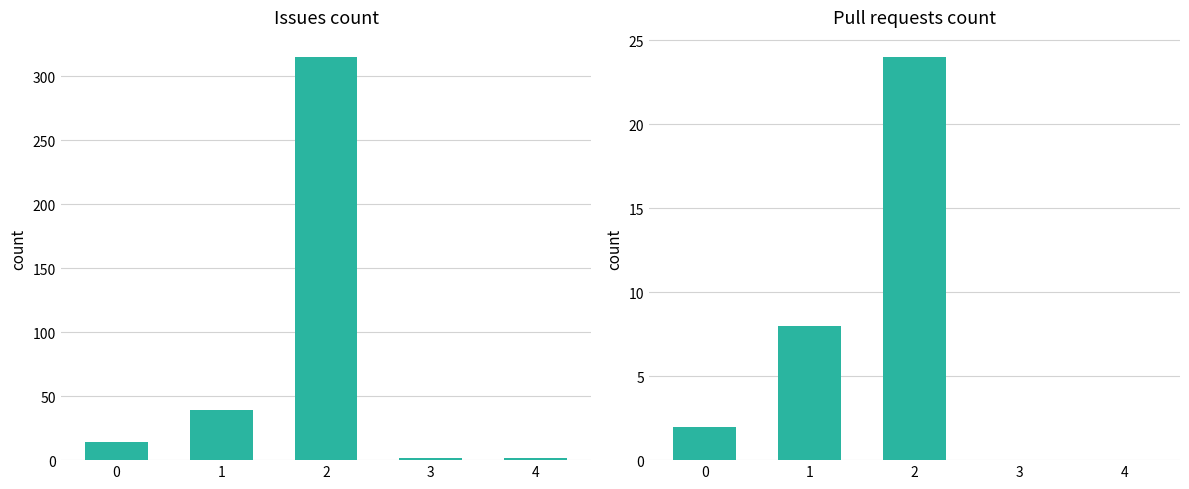

Count the number of categories in the chart.

5